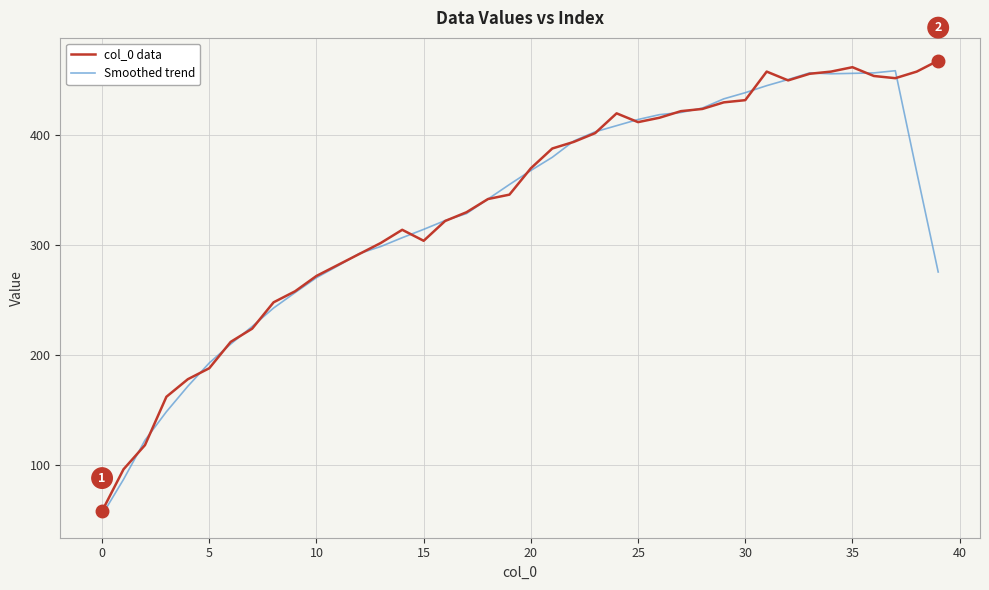

What is the minimum value shown in the chart?

54.4